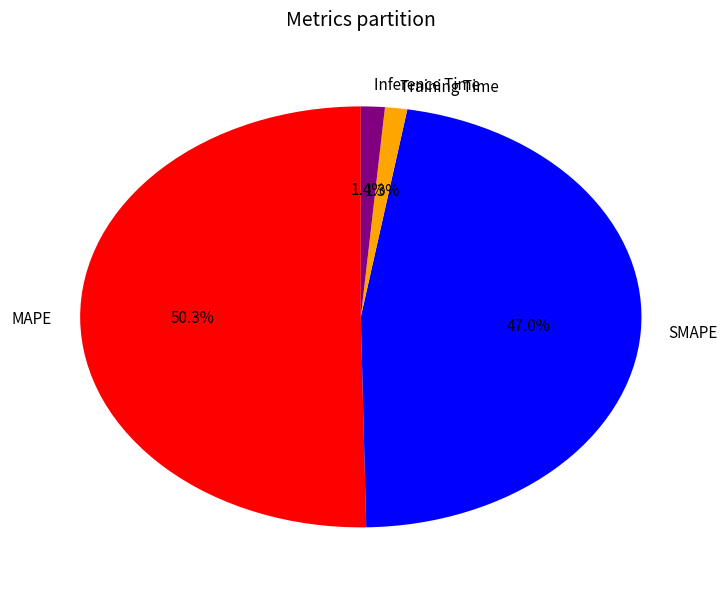

Is MAPE the majority of the pie?

Yes